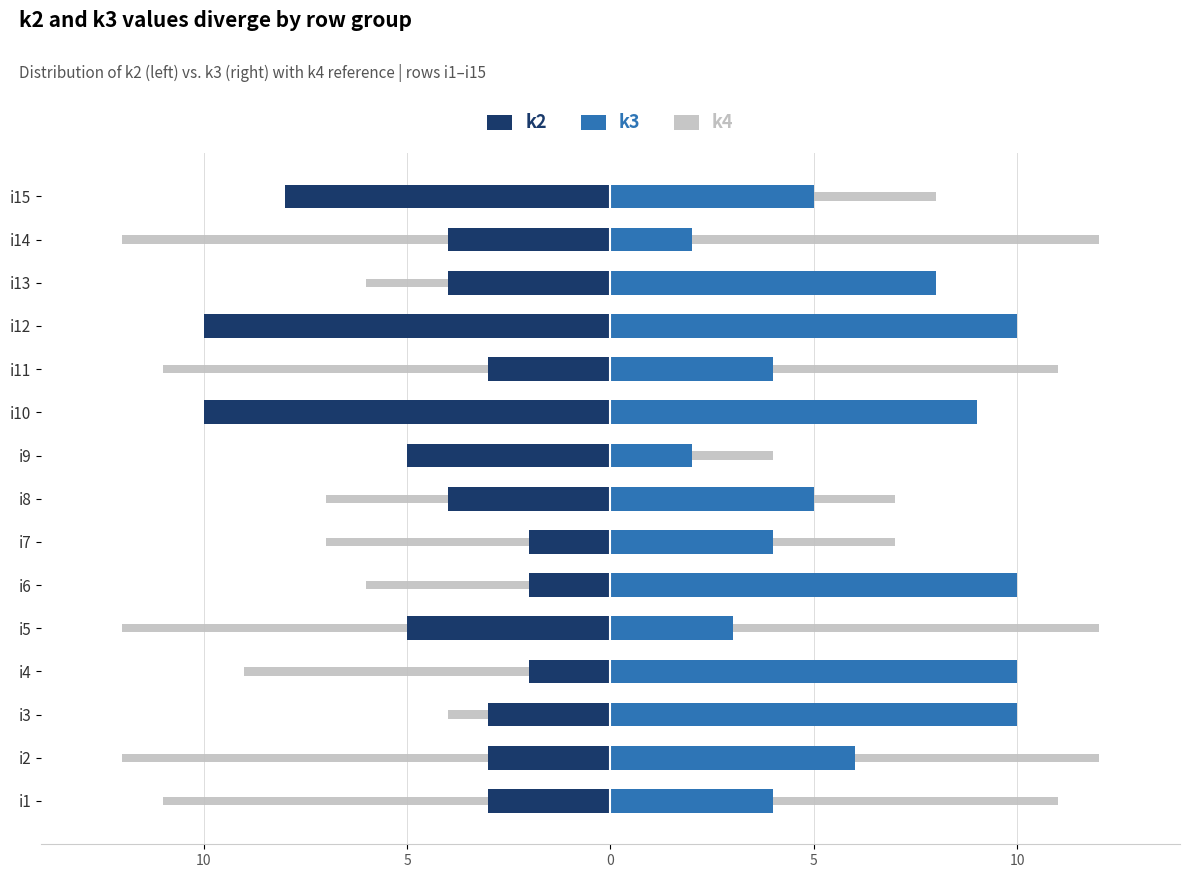

Is the value of k4 at i3 greater than the value of k2 at i11?

No